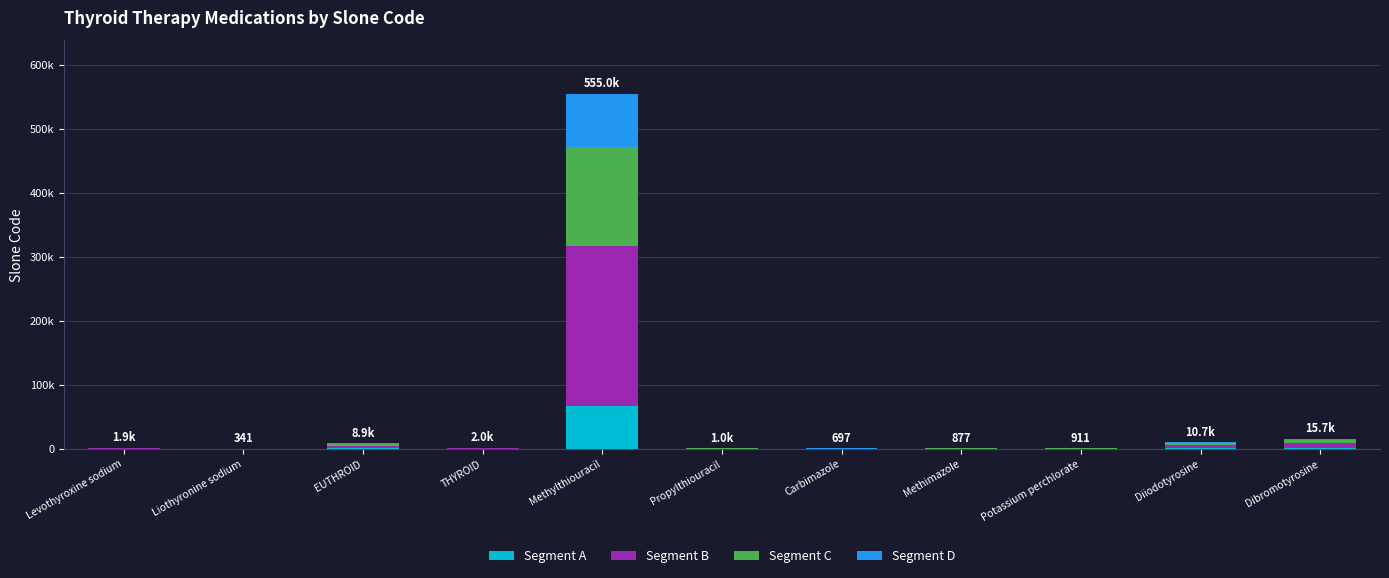

What is the difference between the maximum and minimum values in the Segment C series?

155315.7